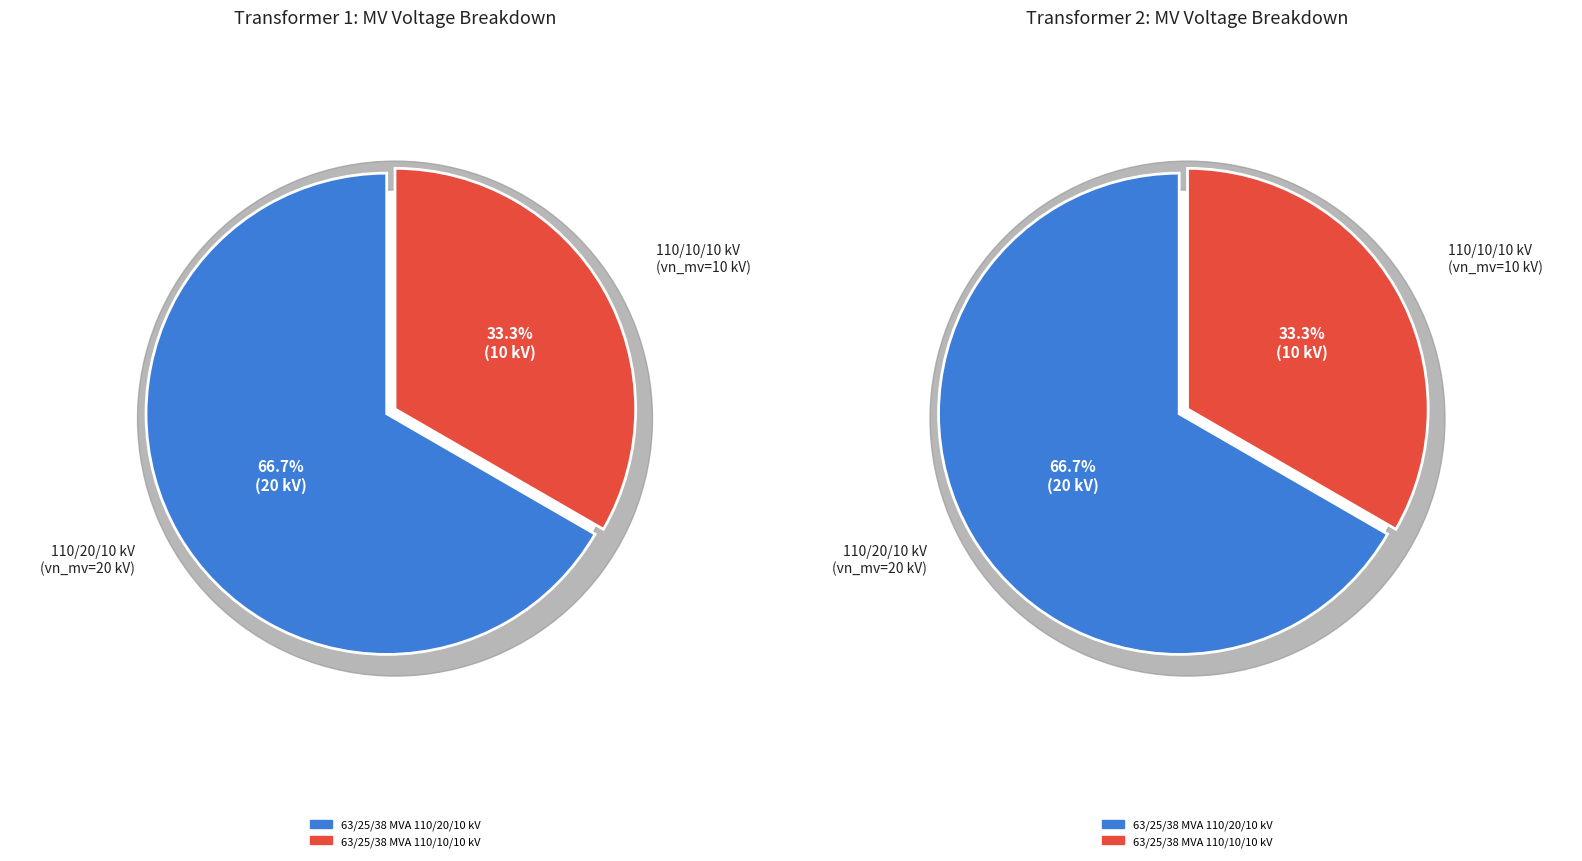

To the nearest percent, what is the average slice percentage?

50%